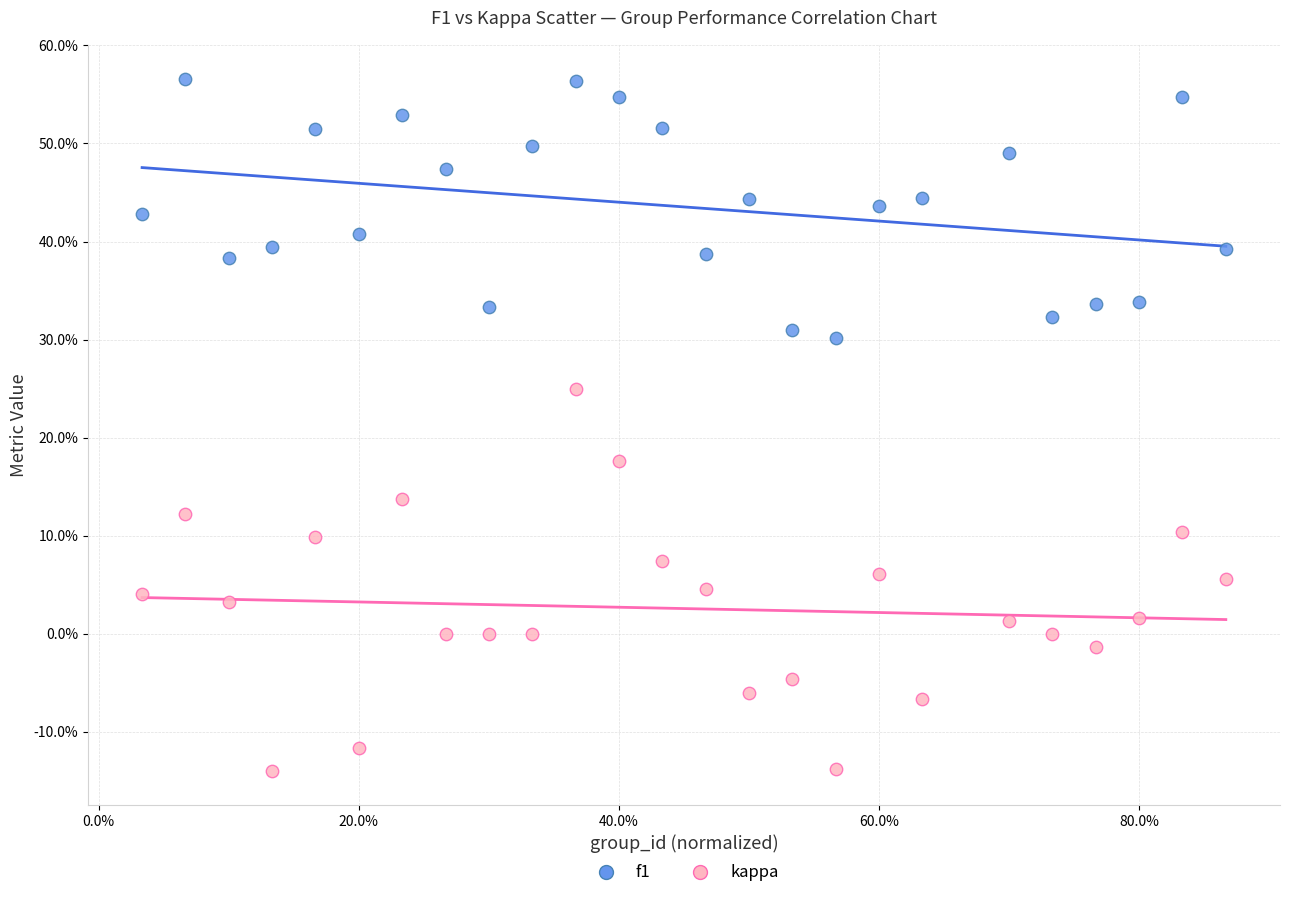

Which series contains the lowest Y value?

kappa